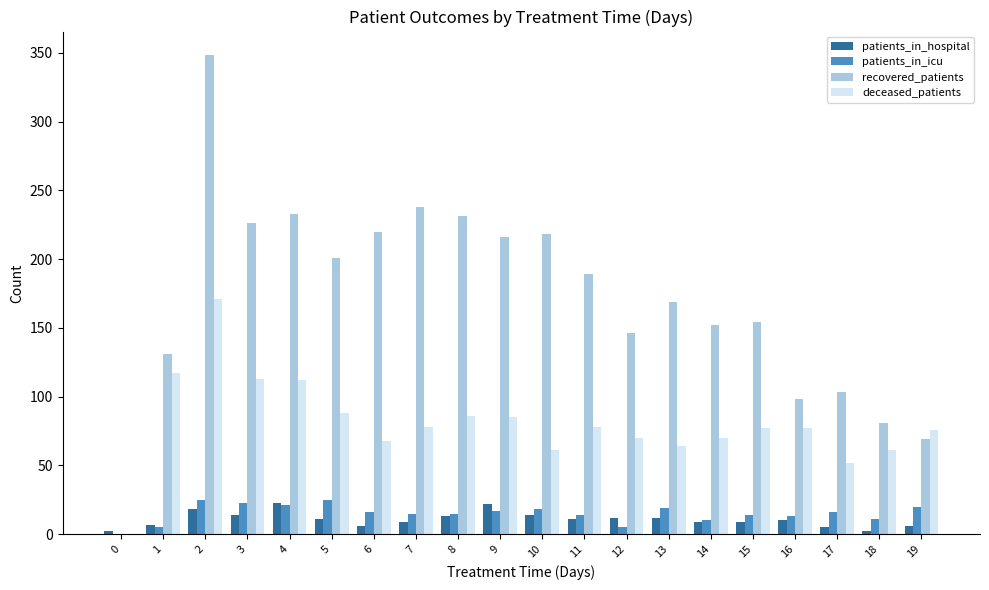

Is the value of deceased_patients at 12 greater than the value of patients_in_hospital at 9?

Yes